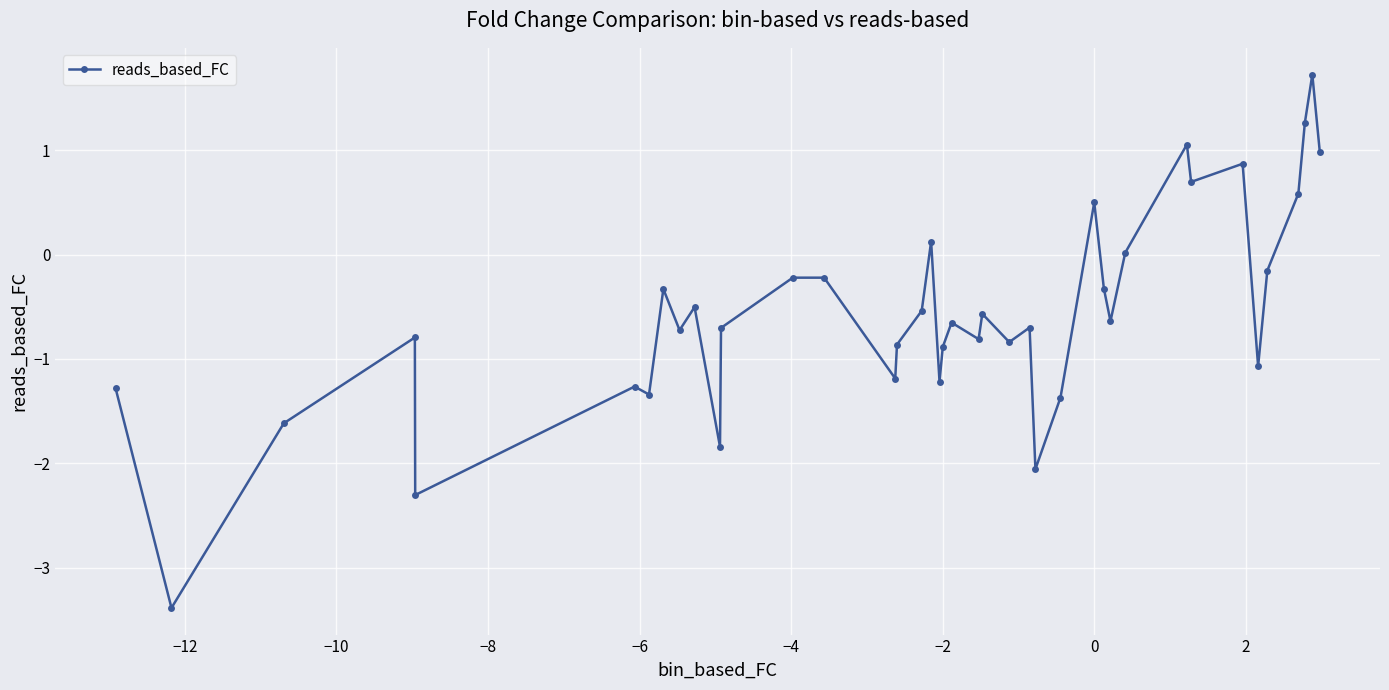

What is the smallest value displayed?

-3.4